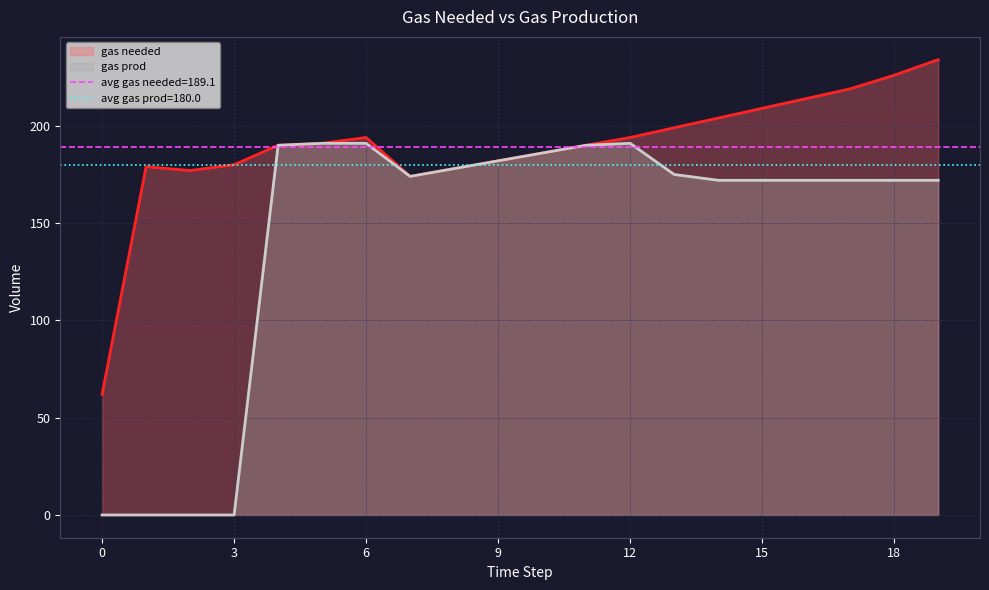

True or false: gas prod and gas needed intersect in this chart.

False